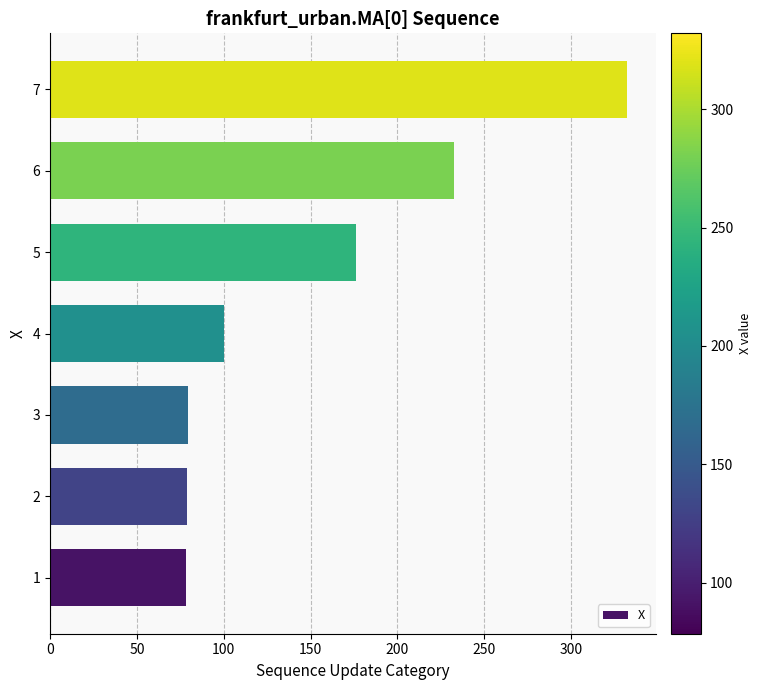

Is it true that the value at 6 is 332.8?

False